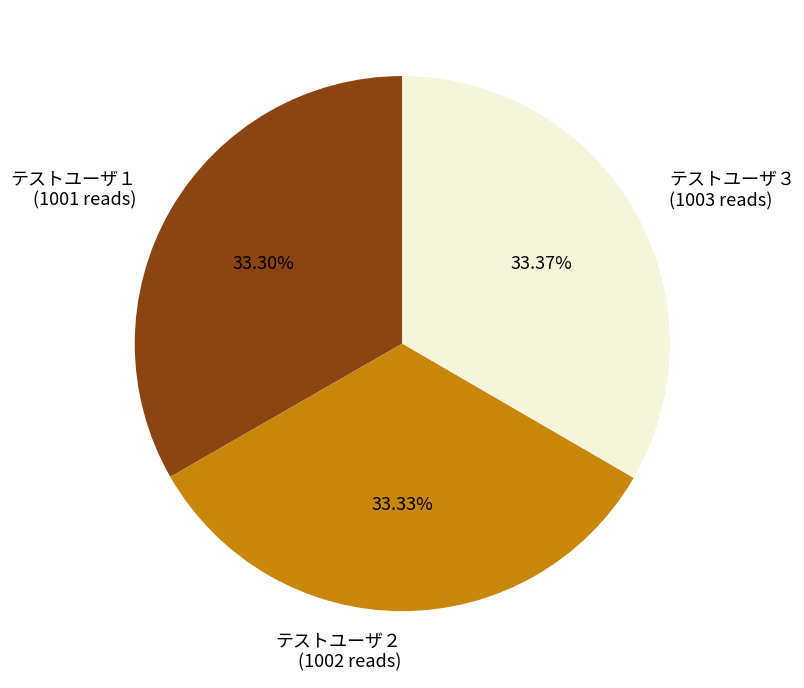

To the nearest percent, what percentage of the pie is テストユーザ１?

33%